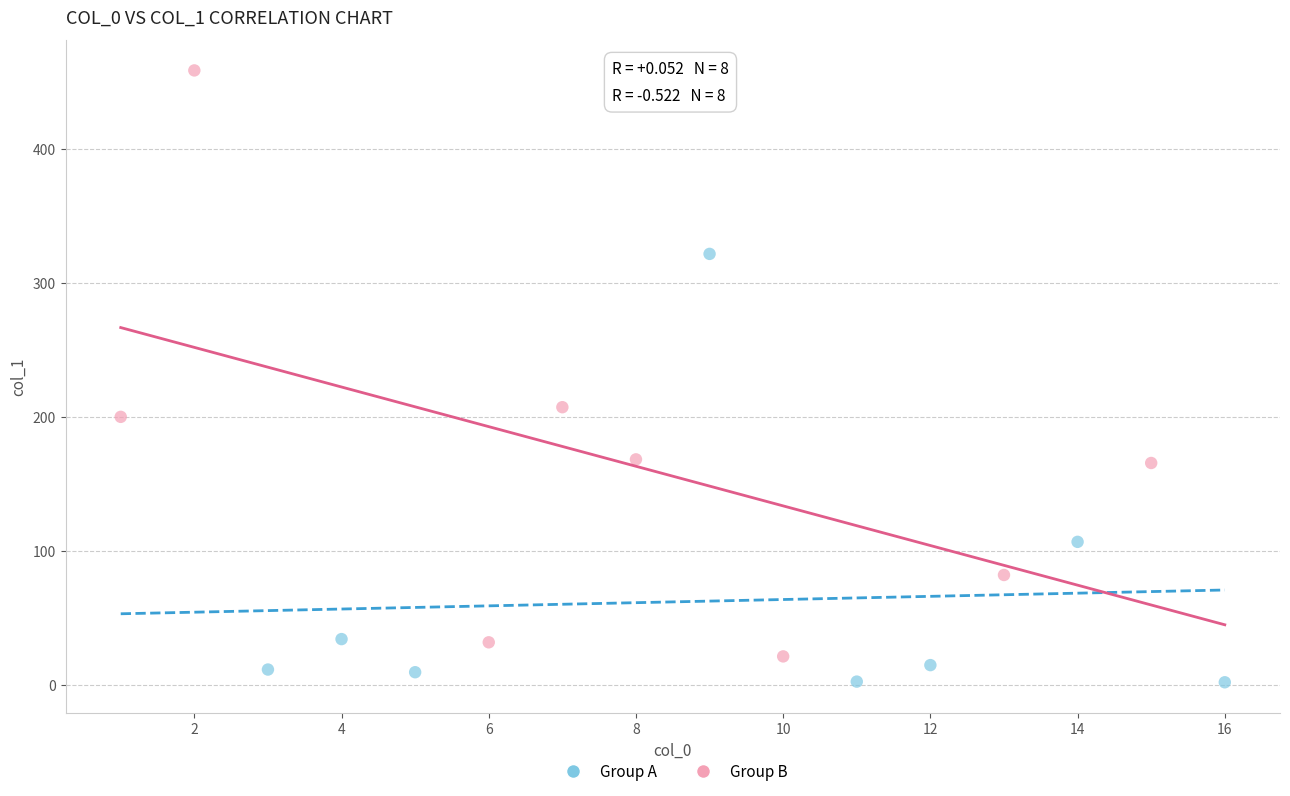

Which series has the widest spread of Y values?

Group B